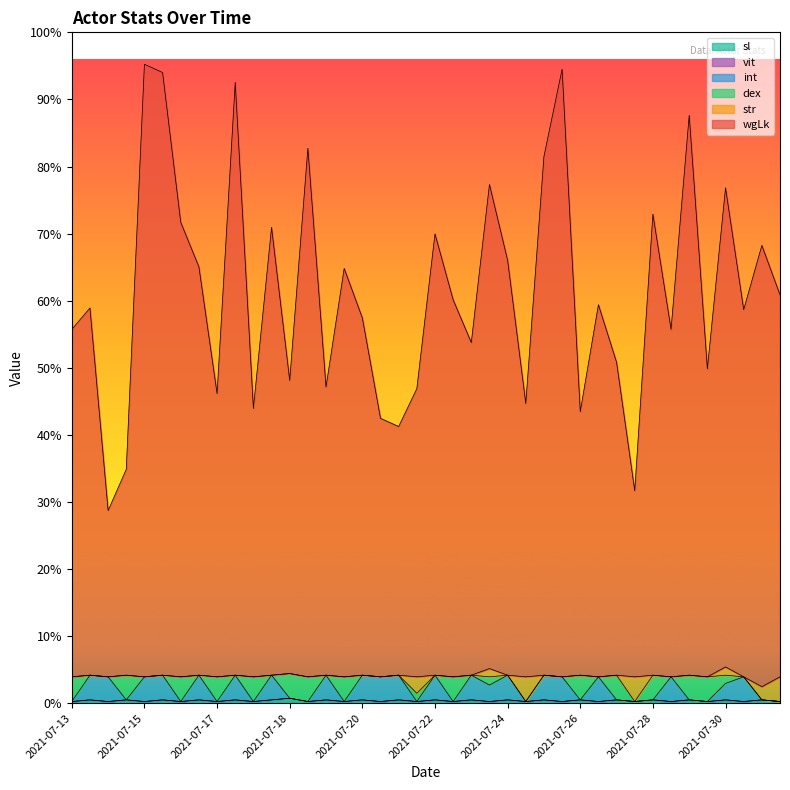

At which category does int reach its first local peak?

2021-07-13